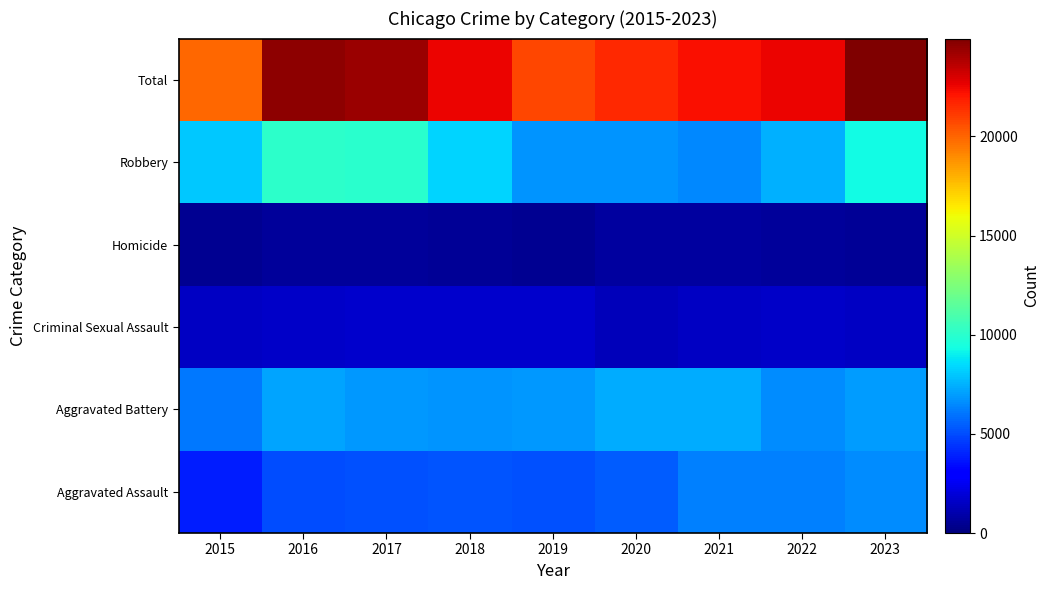

At 2017, list the series in order from largest to smallest.

Total, Robbery, Aggravated Battery, Aggravated Assault, Criminal Sexual Assault, Homicide